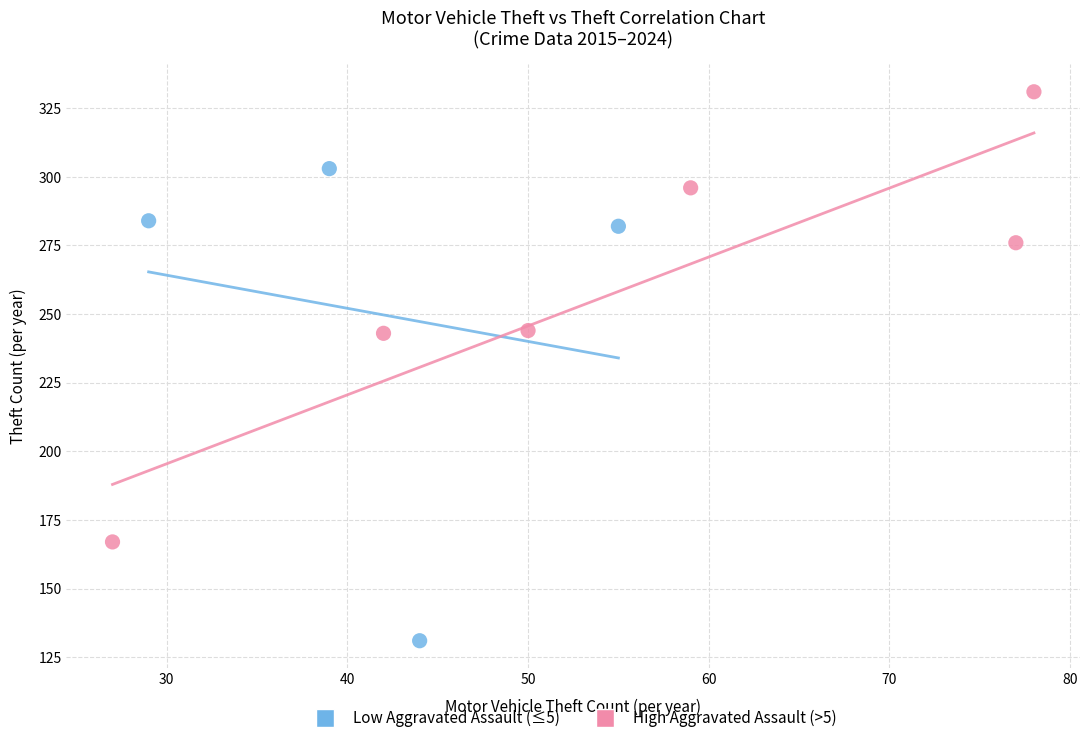

Which series contains the highest Y value?

High Aggravated Assault (>5)